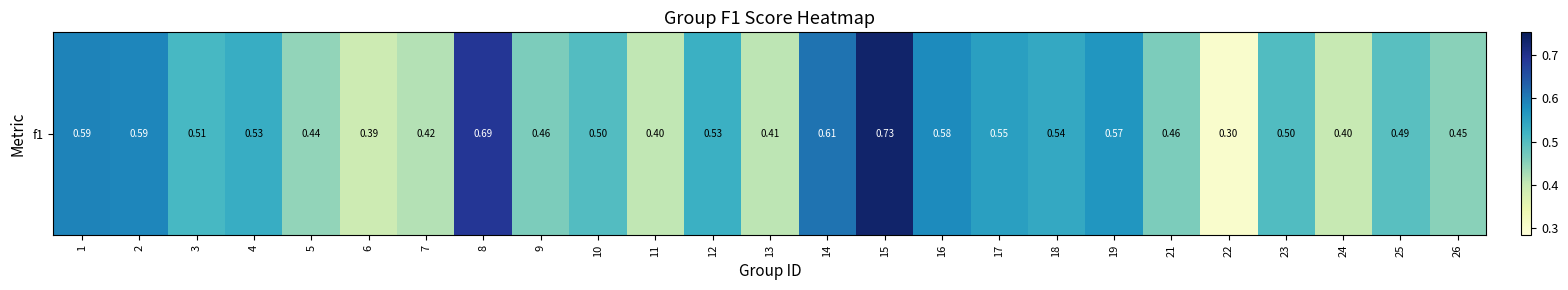

At which category does the chart reach its peak across all series?

15